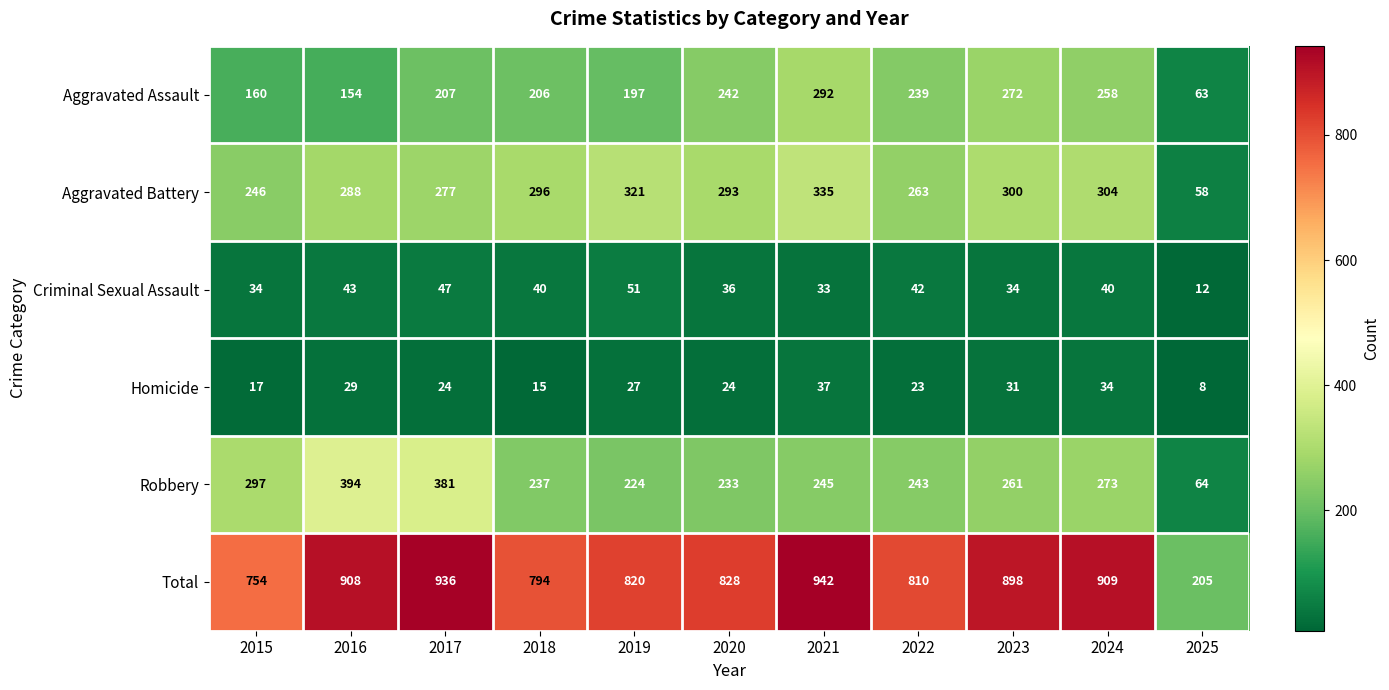

Rank the series by their maximum value, from lowest to highest.

Homicide, Criminal Sexual Assault, Aggravated Assault, Aggravated Battery, Robbery, Total